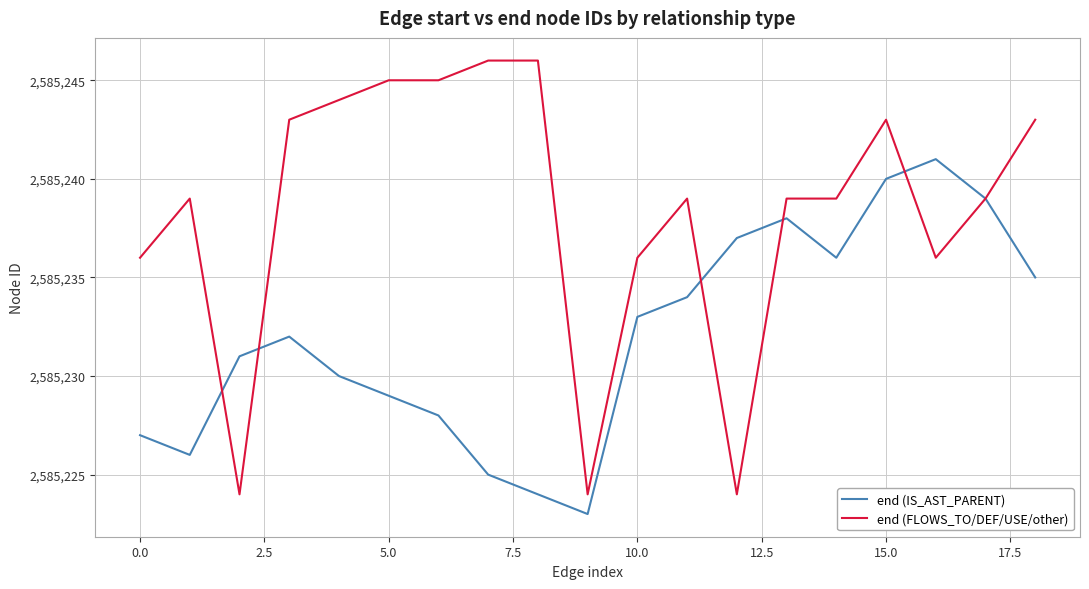

What is the maximum value shown in the chart?

2585246